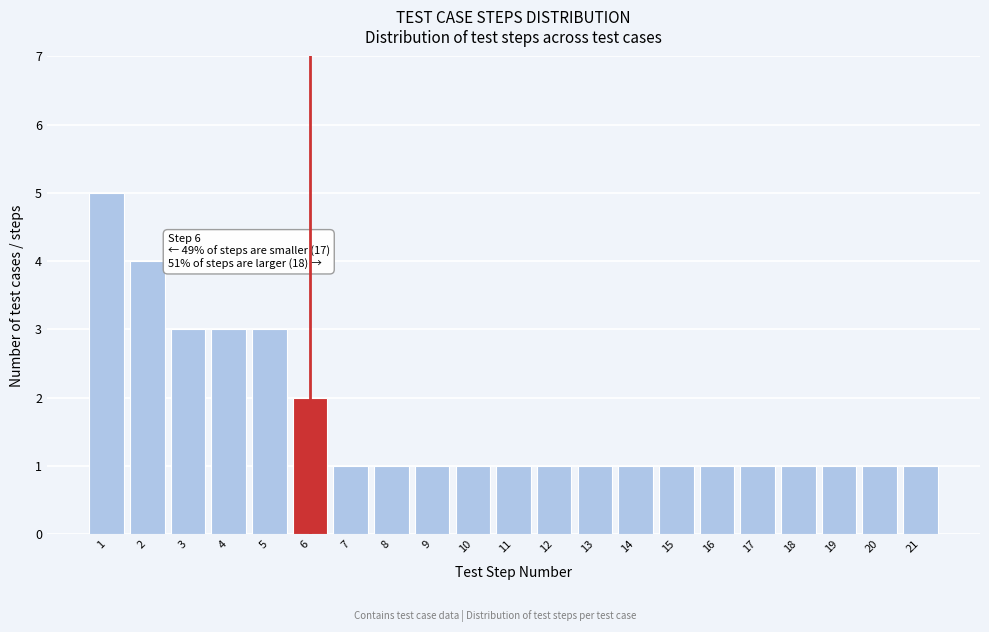

Over which range of the x-axis is the bar tallest?

0.5 to 1.5